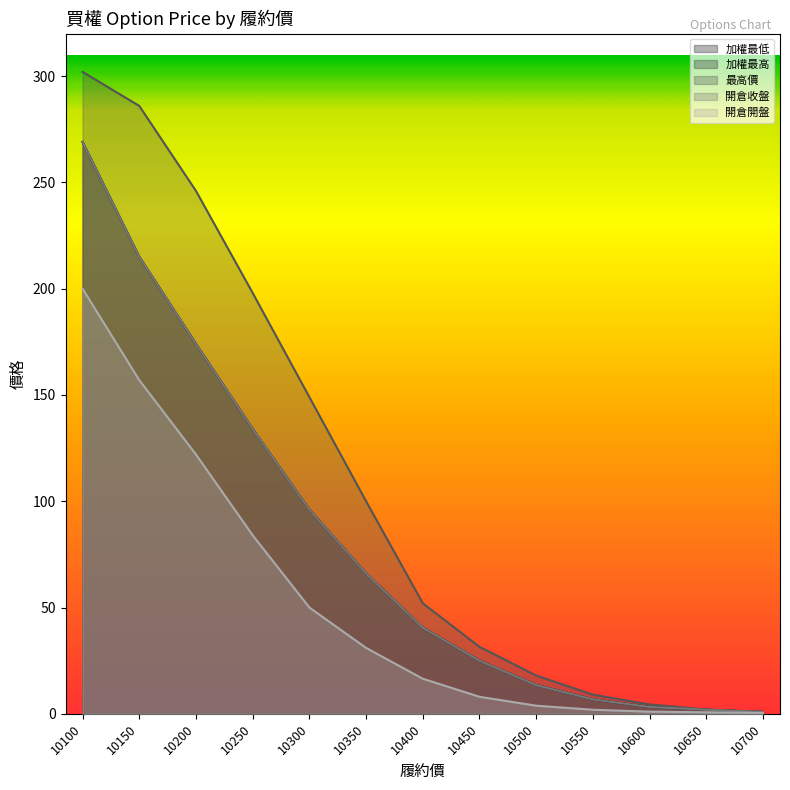

The value of 開倉開盤 at 10100 is 328.0. True or false?

False